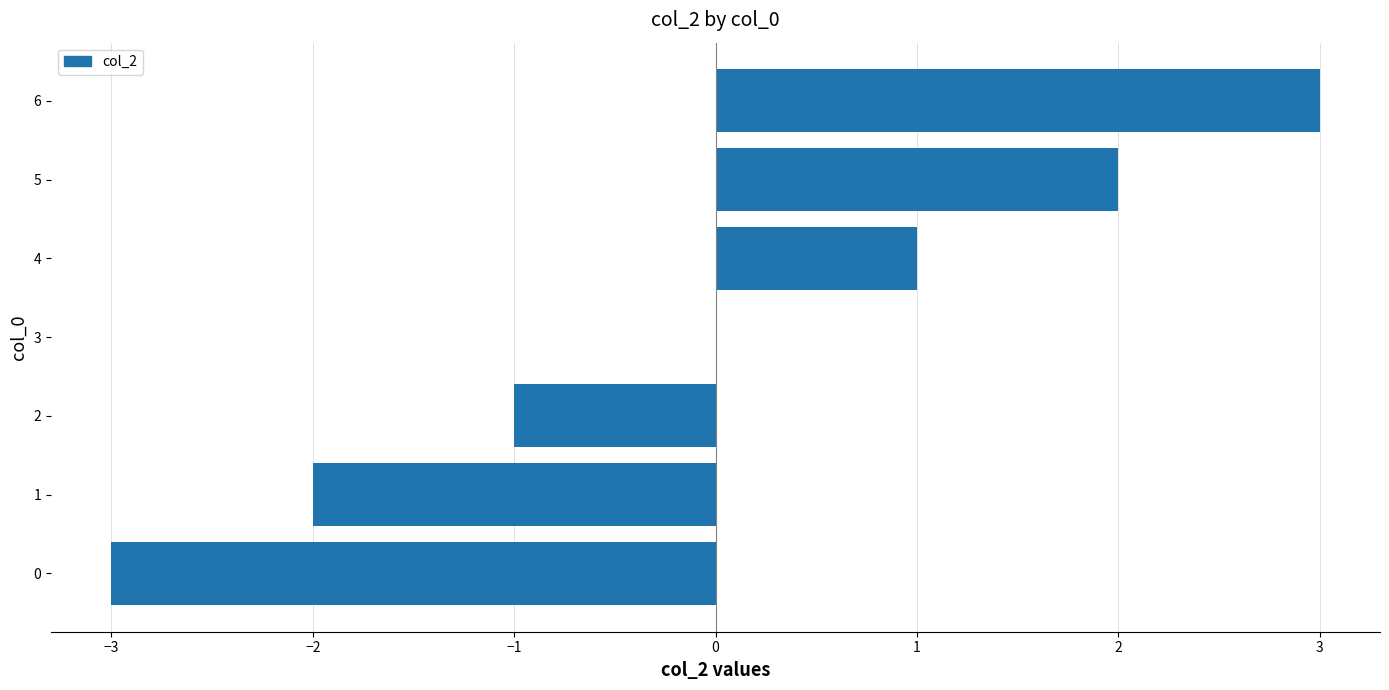

How many categories are shown in the chart?

7